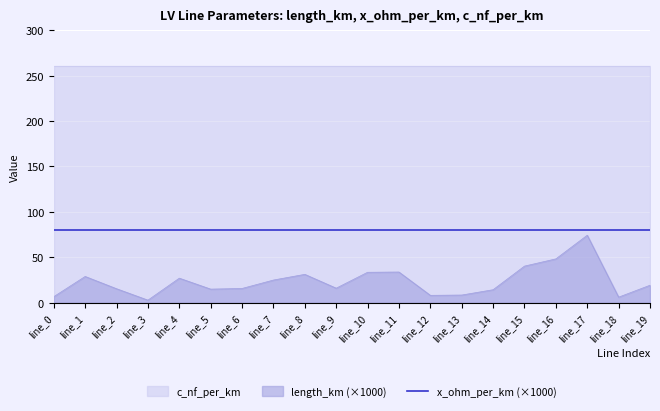

What is the value of the c_nf_per_km point at the 16th from the left?

261.0